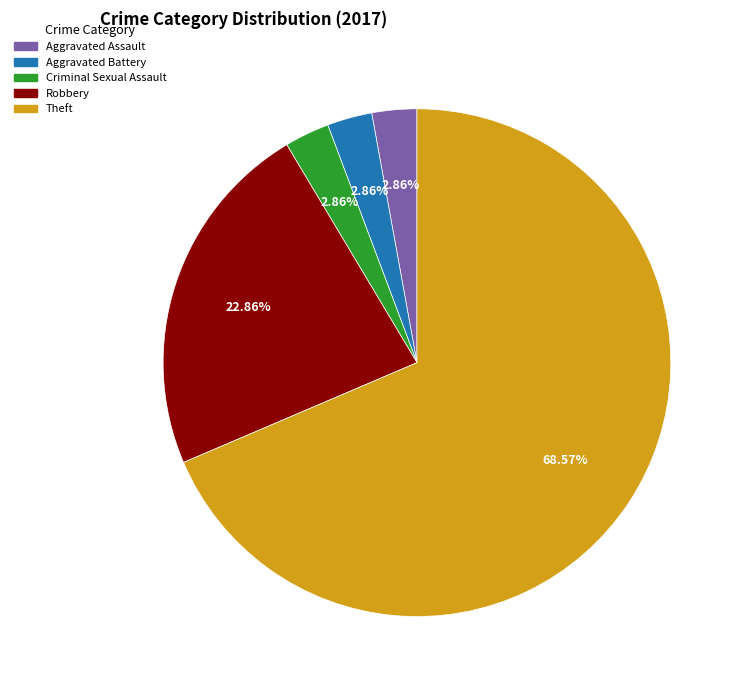

Combined, do Aggravated Assault and Theft account for over 50%?

Yes